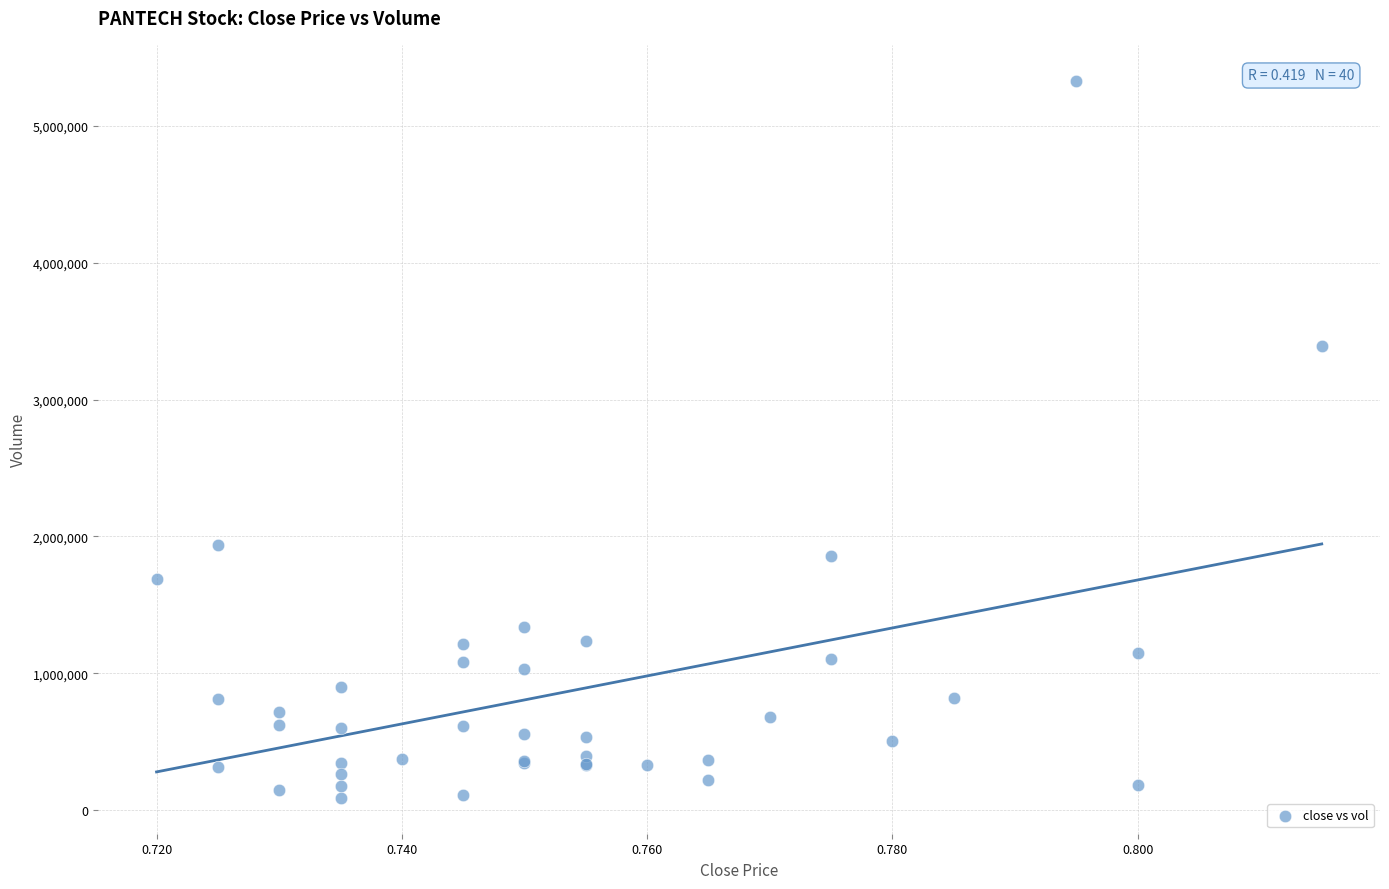

What Y value in the scatter plot is closest to 2709800?

3390600